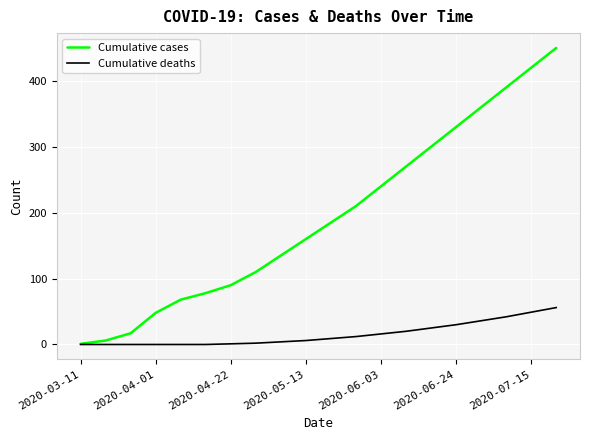

How many lines are shown in the chart?

2